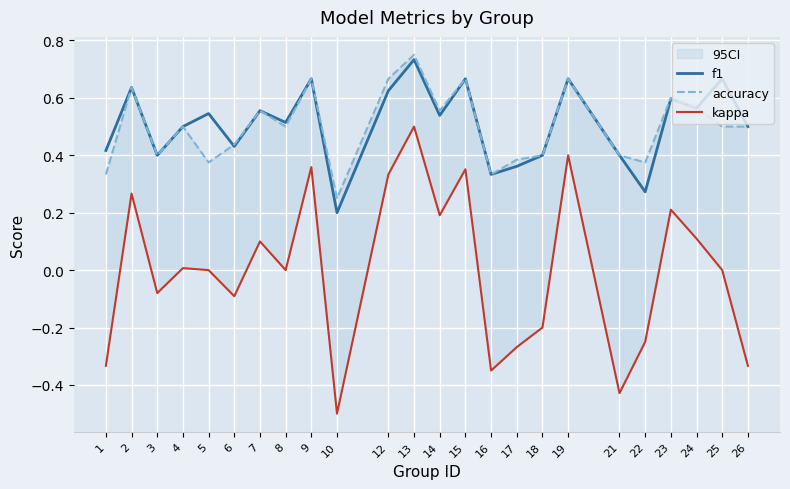

How many data points in kappa are less than 0?

10